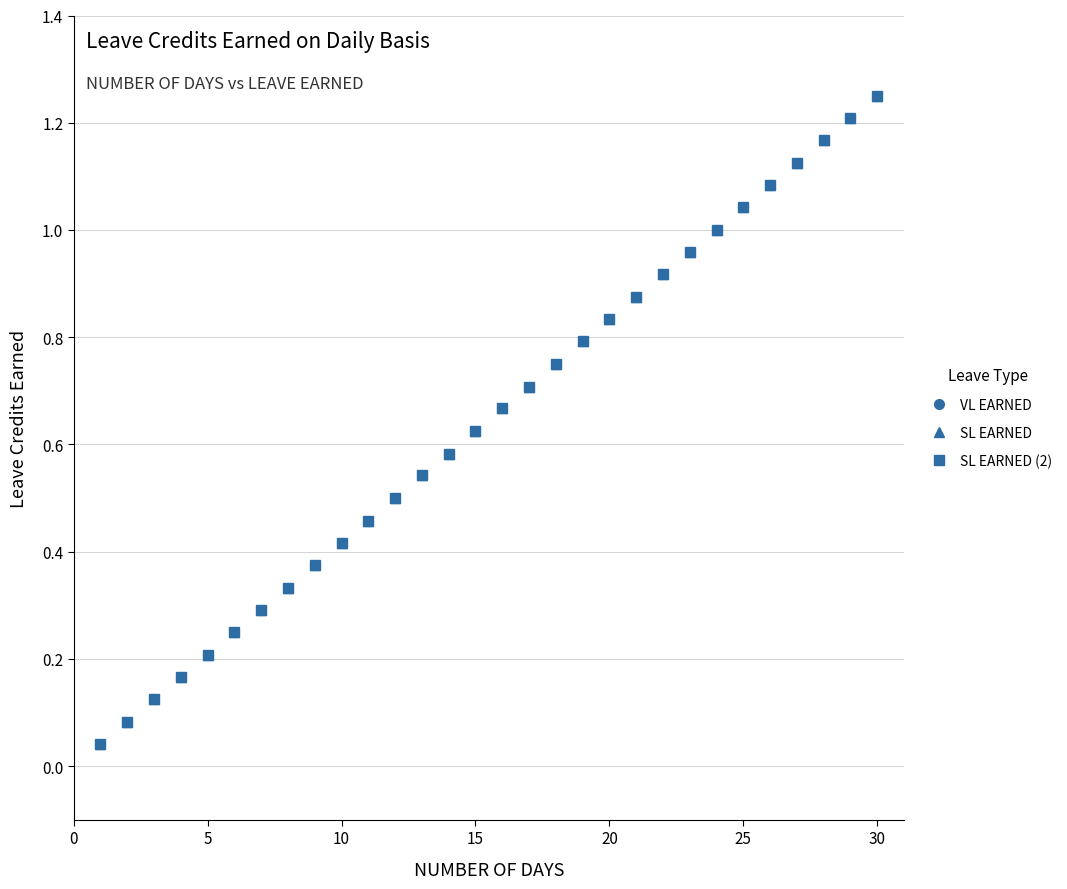

What is the difference between the maximum and minimum values in the SL EARNED (2) series?

1.2